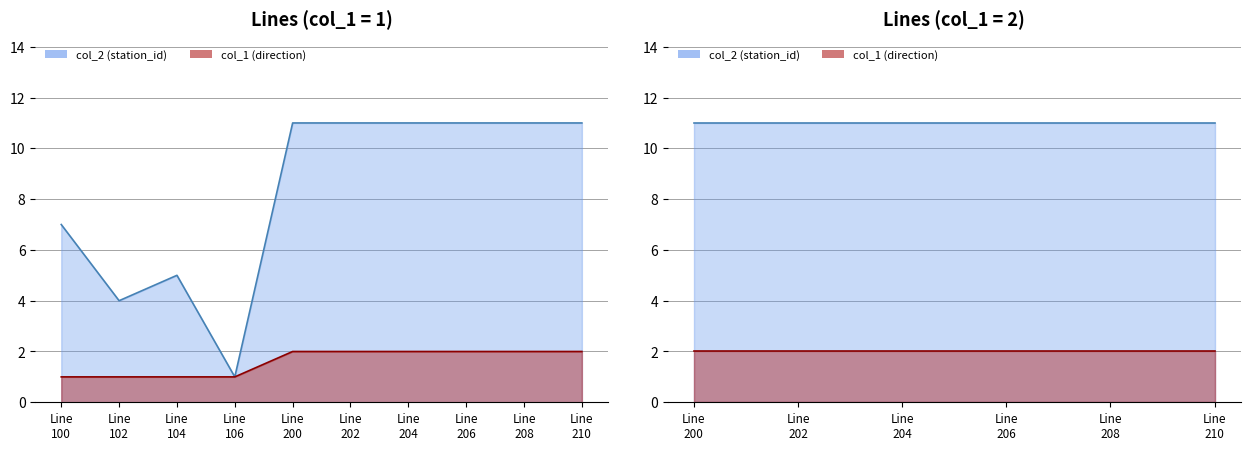

True or false: col_2 (station_id) and col_1 (direction) intersect in this chart.

False